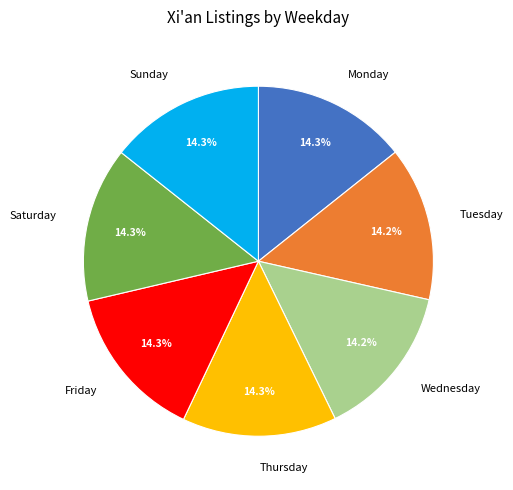

Is there a majority slice in this chart?

No